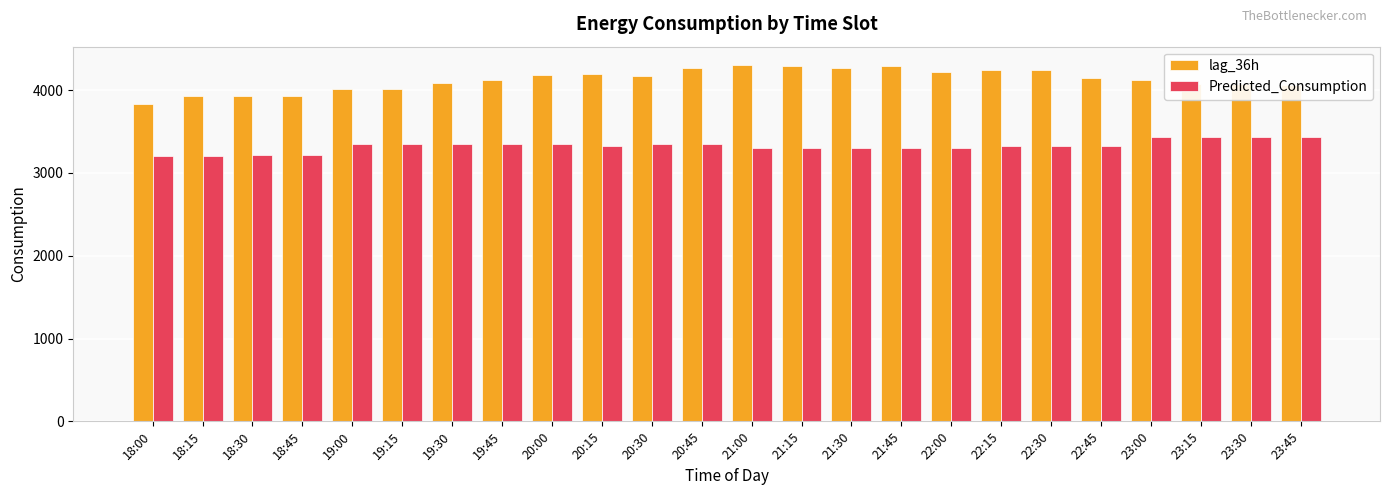

Which series changed the most between 20:15 and 21:15?

lag_36h